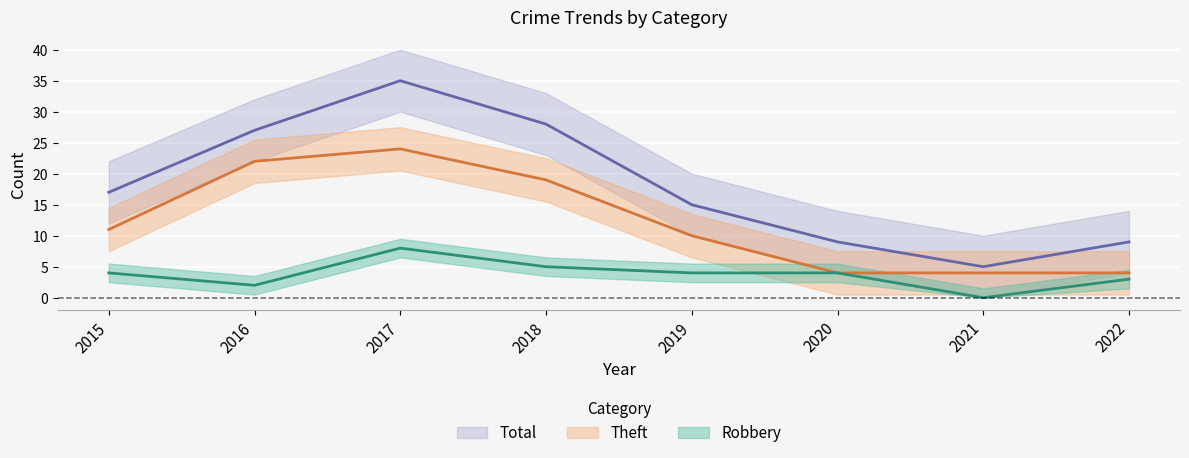

What is the value of the Total point at the 1st from the left?

17